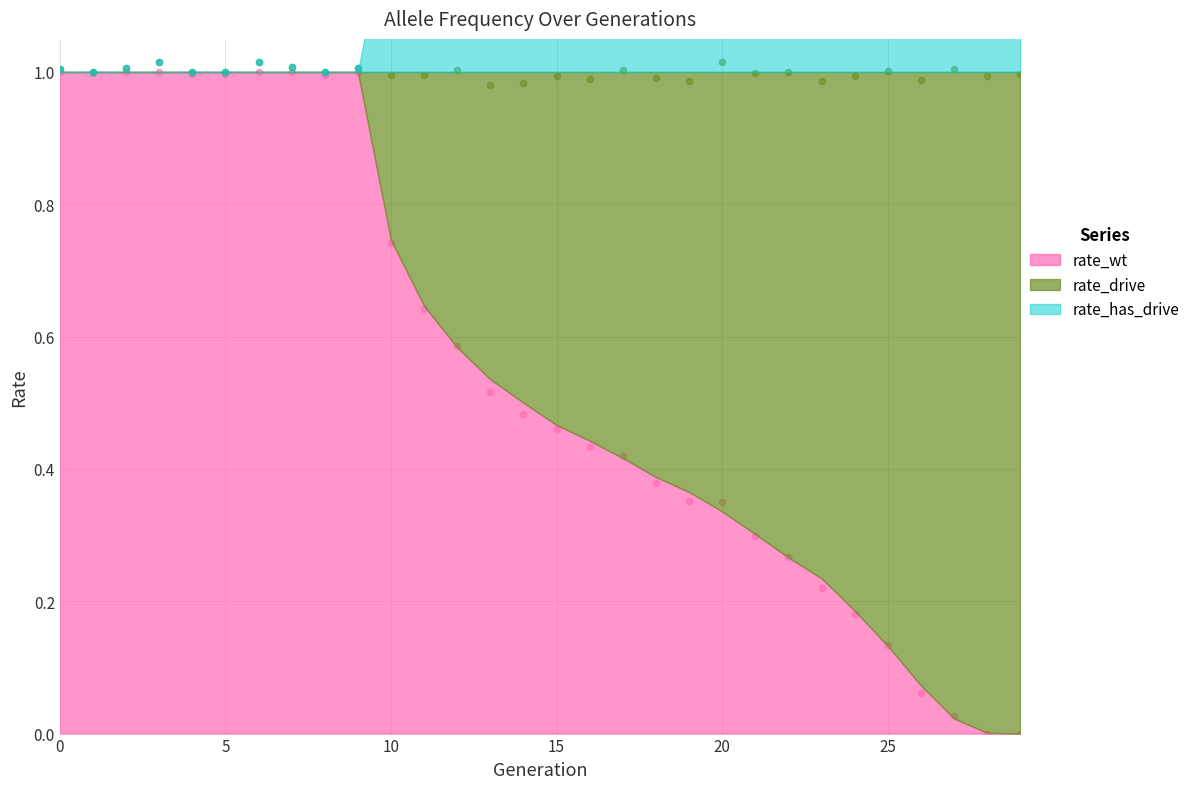

Which series has the largest total across all categories?

rate_drive